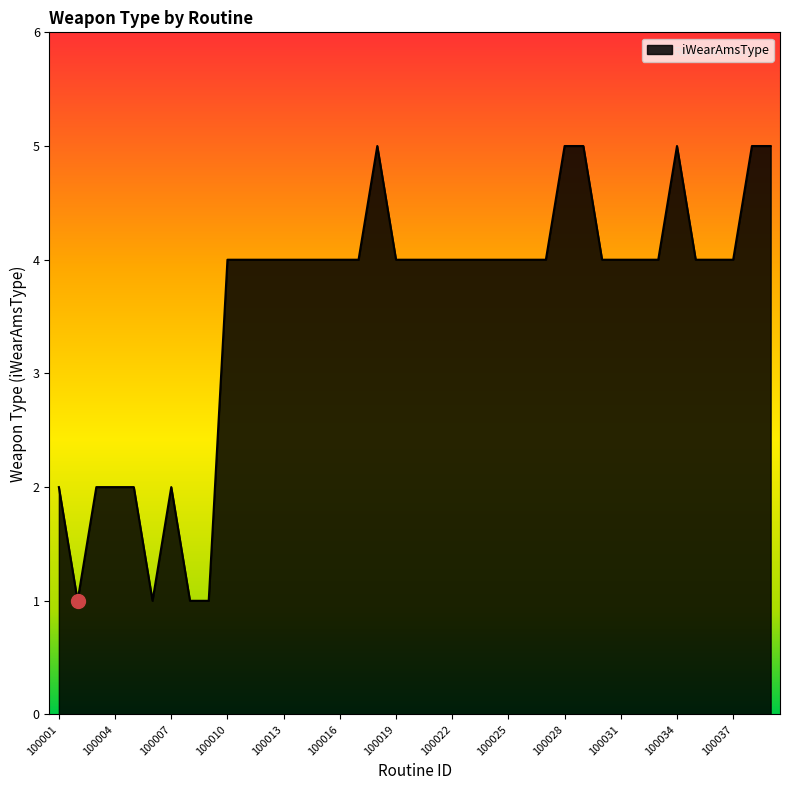

What is the greatest value displayed?

5